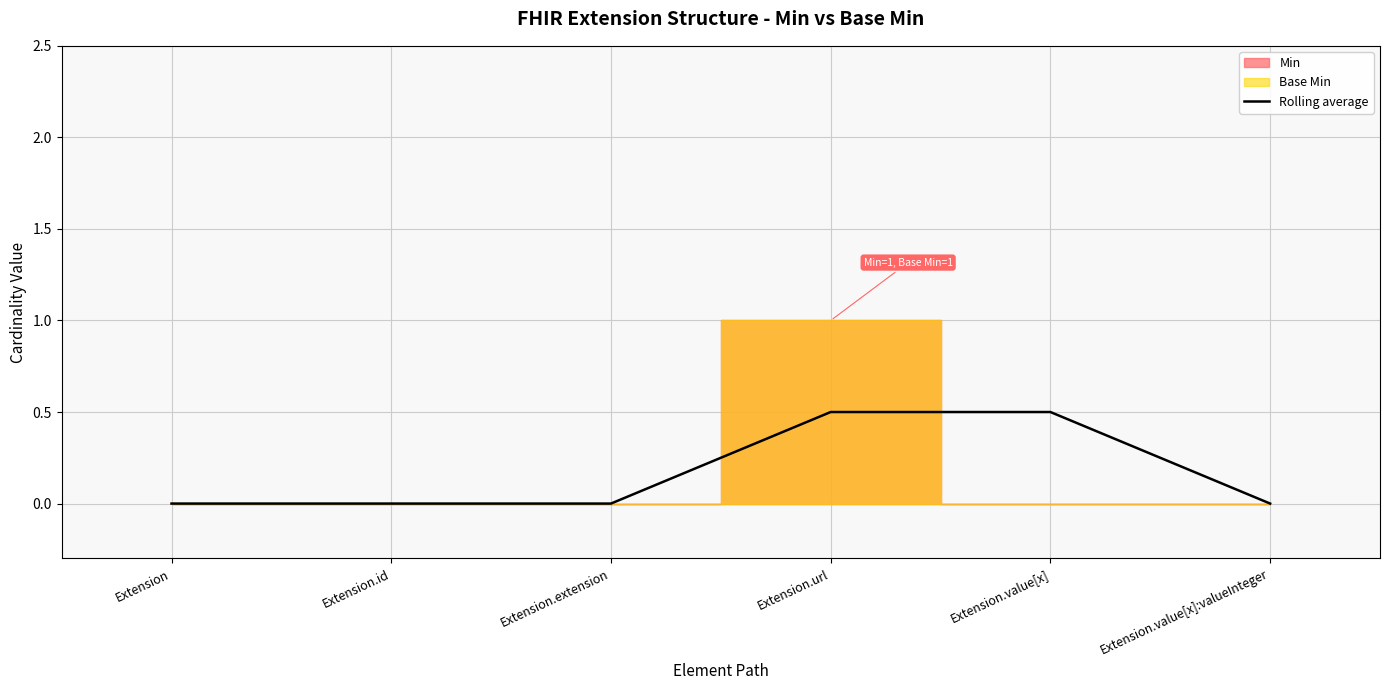

List the labels in order of value, largest first.

Extension.url, Extension.value[x], Extension, Extension.id, Extension.extension, Extension.value[x]:valueInteger